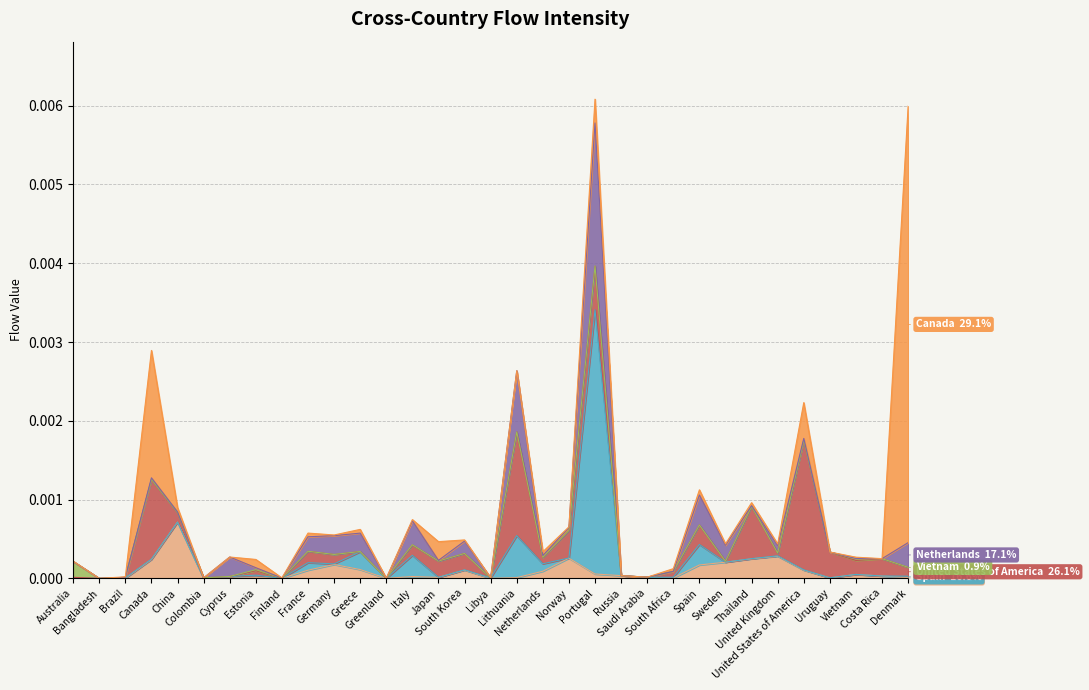

Which series has the largest total across all categories?

Canada